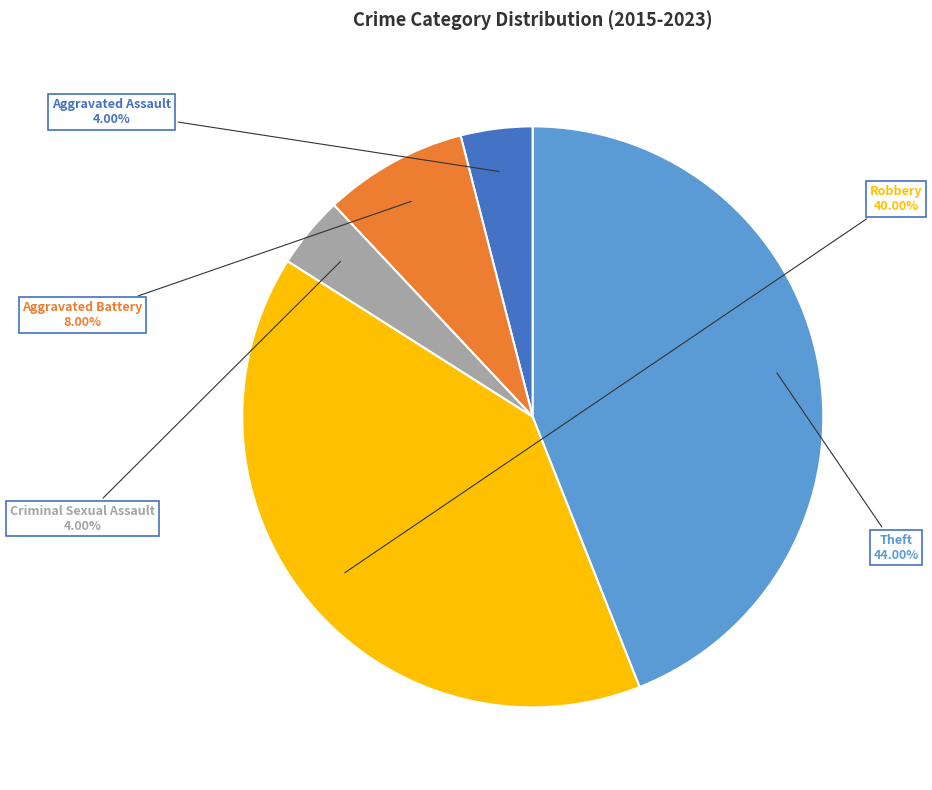

Count the number of slices in the pie.

5